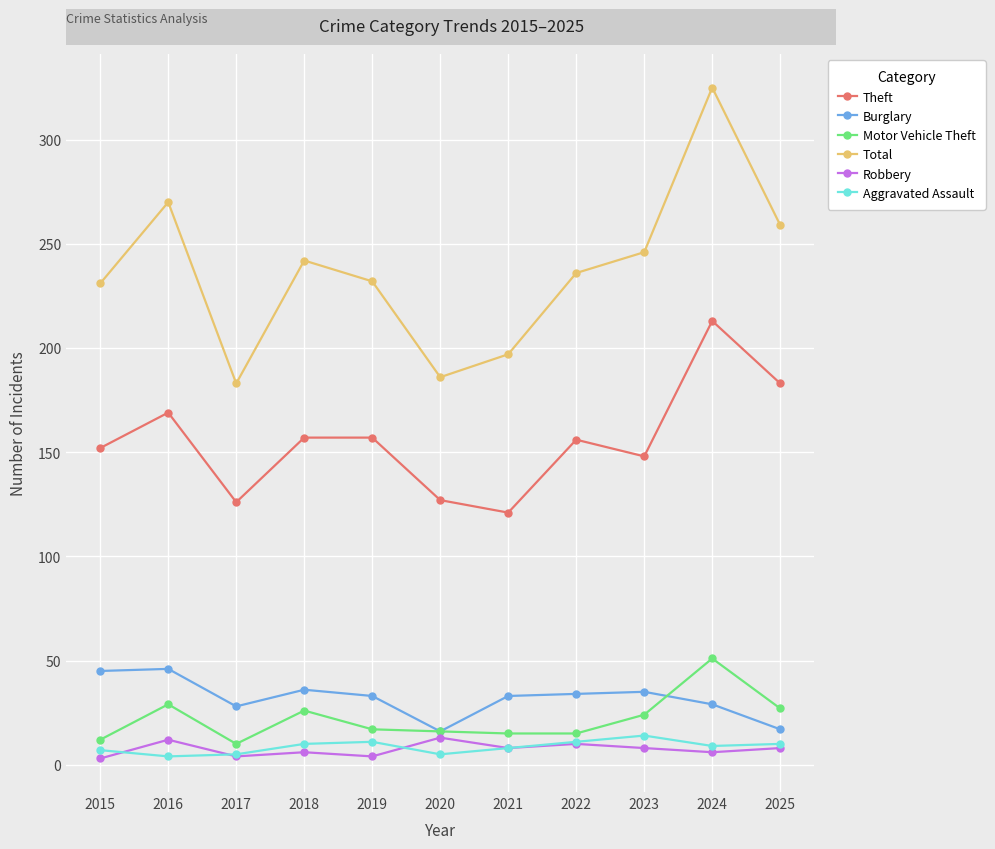

What value does the Motor Vehicle Theft series have at 2017?

10